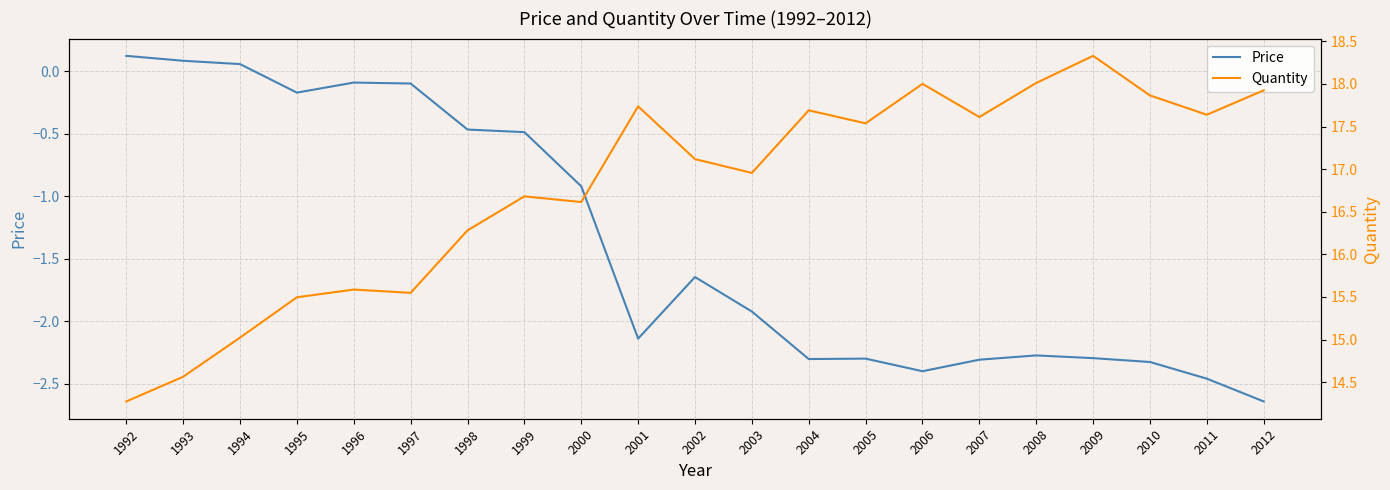

What is the difference between the Price values at 1999 and 2010?

1.8